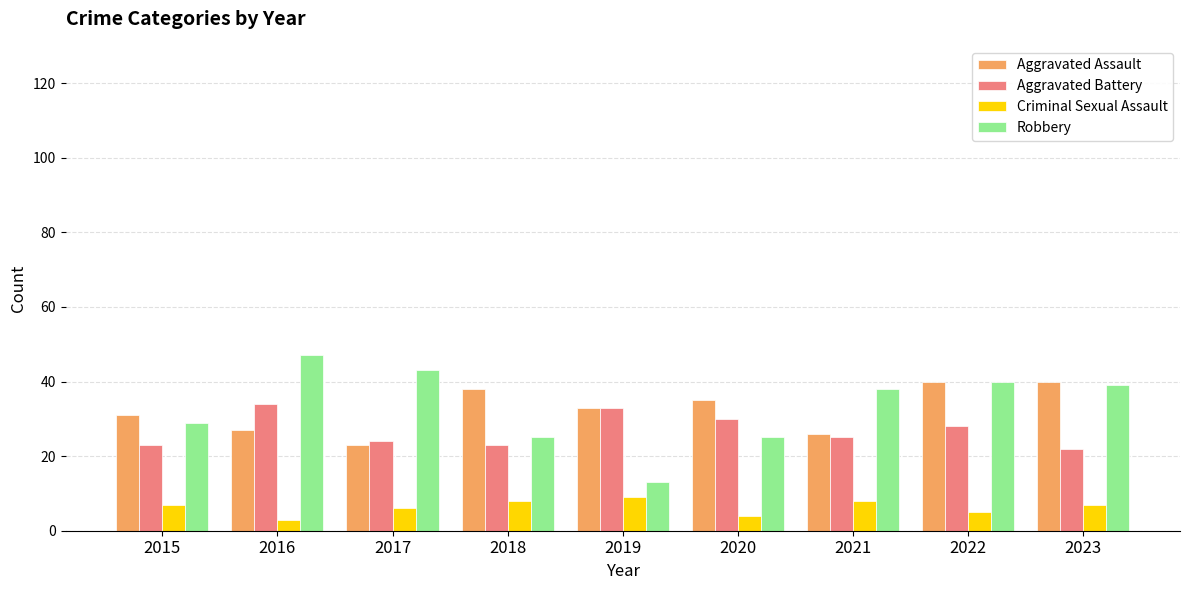

Reading left to right, what are all the values shown in this chart?

Aggravated Assault: 2015=31	2016=27	2017=23	2018=38	2019=33	2020=35	2021=26	2022=40	2023=40
Aggravated Battery: 2015=23	2016=34	2017=24	2018=23	2019=33	2020=30	2021=25	2022=28	2023=22
Criminal Sexual Assault: 2015=7	2016=3	2017=6	2018=8	2019=9	2020=4	2021=8	2022=5	2023=7
Robbery: 2015=29	2016=47	2017=43	2018=25	2019=13	2020=25	2021=38	2022=40	2023=39